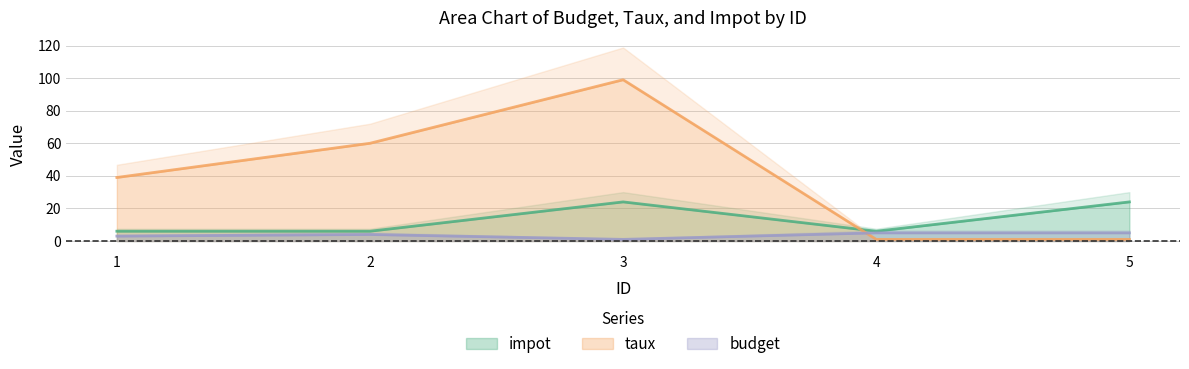

Reading left to right, what are all the values shown in this chart?

budget: 3	4	1	5	5
taux: 39	60	99	1	1
impot: 6	6	24	6	24